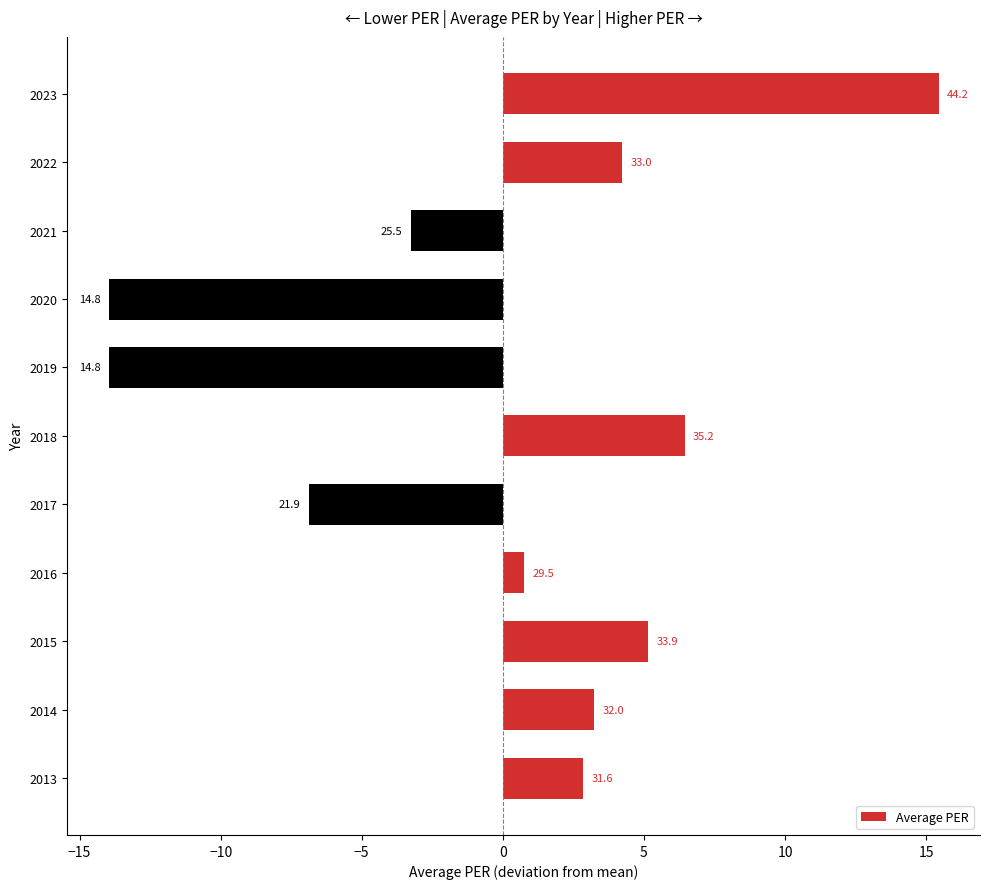

What is the greatest value displayed?

15.4